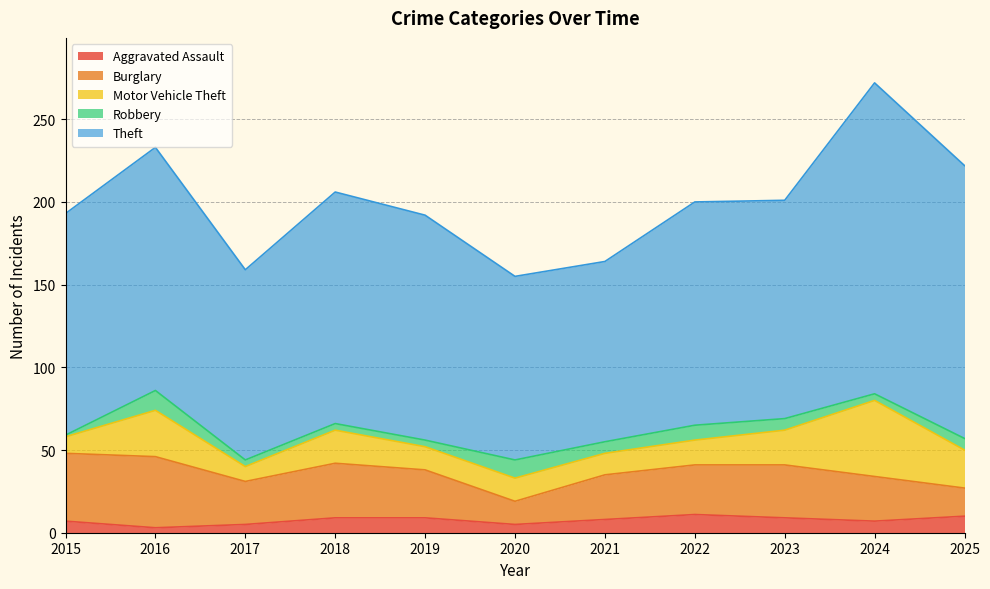

In Burglary, how many points are higher than both neighbors (excluding endpoints)?

3